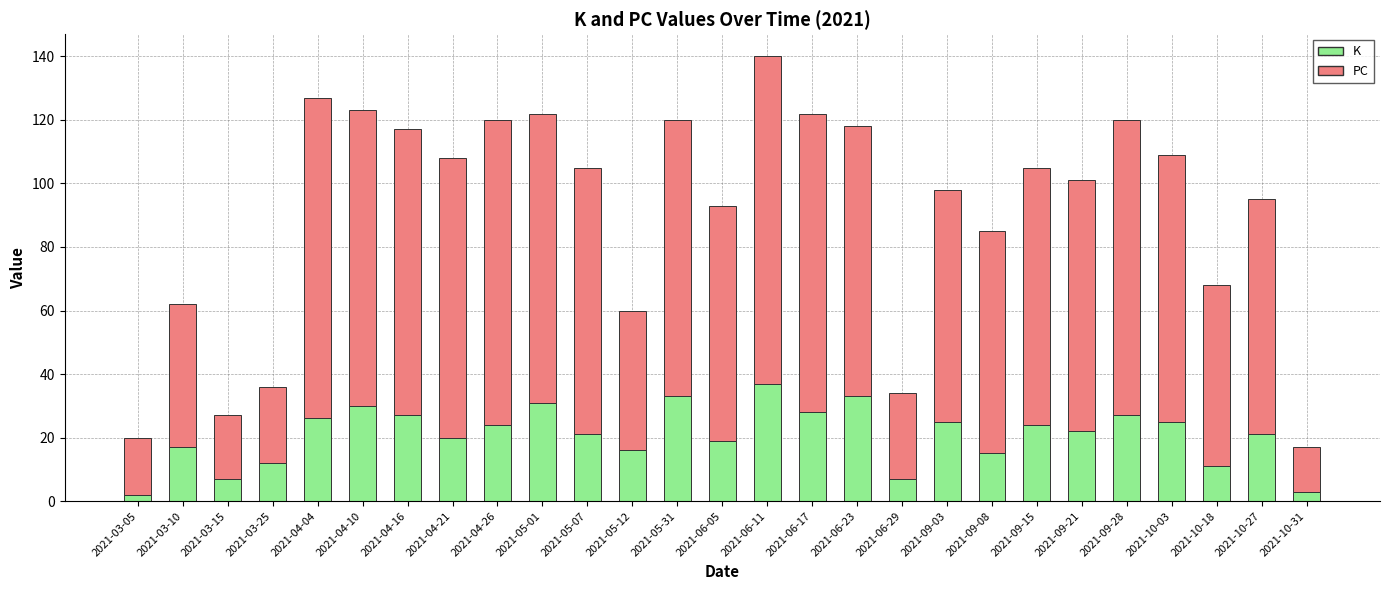

The K series shows 15 at 2021-05-31. True or false?

False